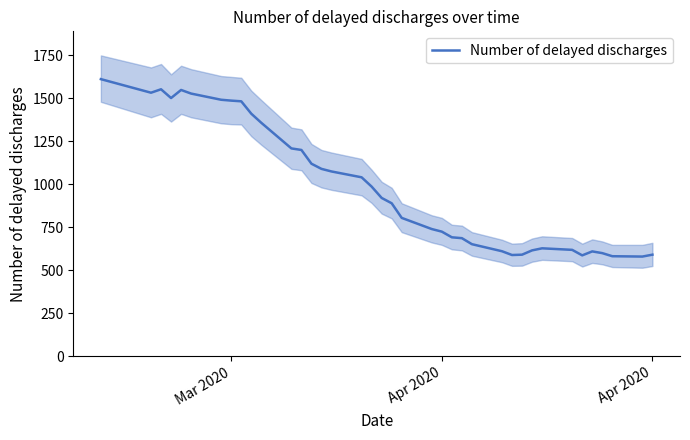

How many values exceed 921?

18